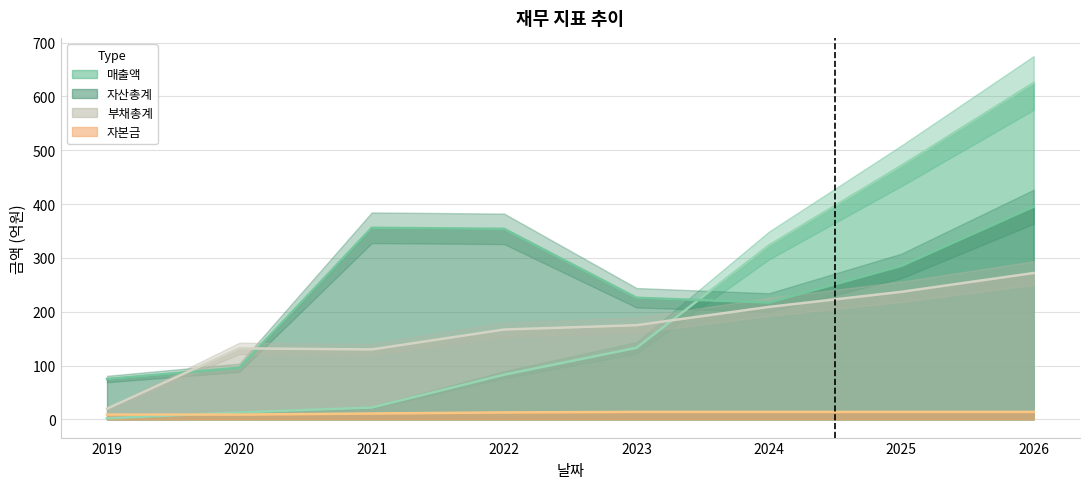

What is the sum of the 부채총계 values at 2023 and 2019?

195